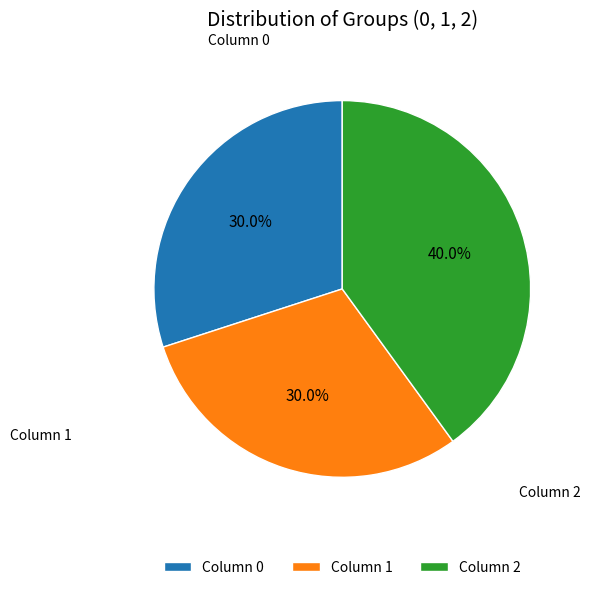

How many slices are in this pie chart?

3